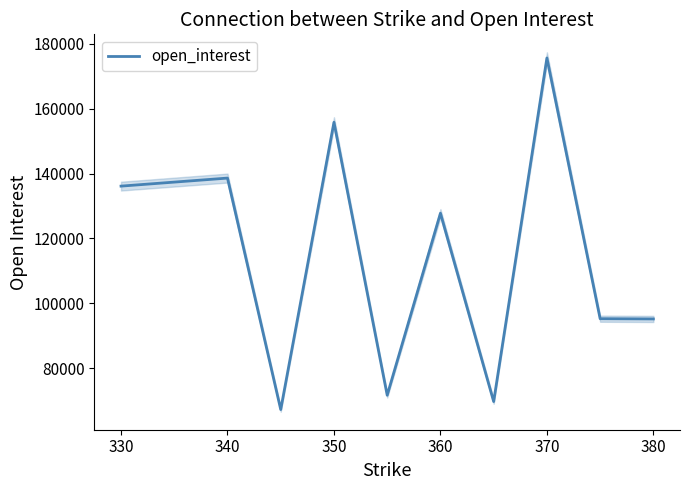

Reading right to left, transcribe all the data shown in this chart.

95187	95262	175618	69721	127765	71672	155809	67254	138604	136127